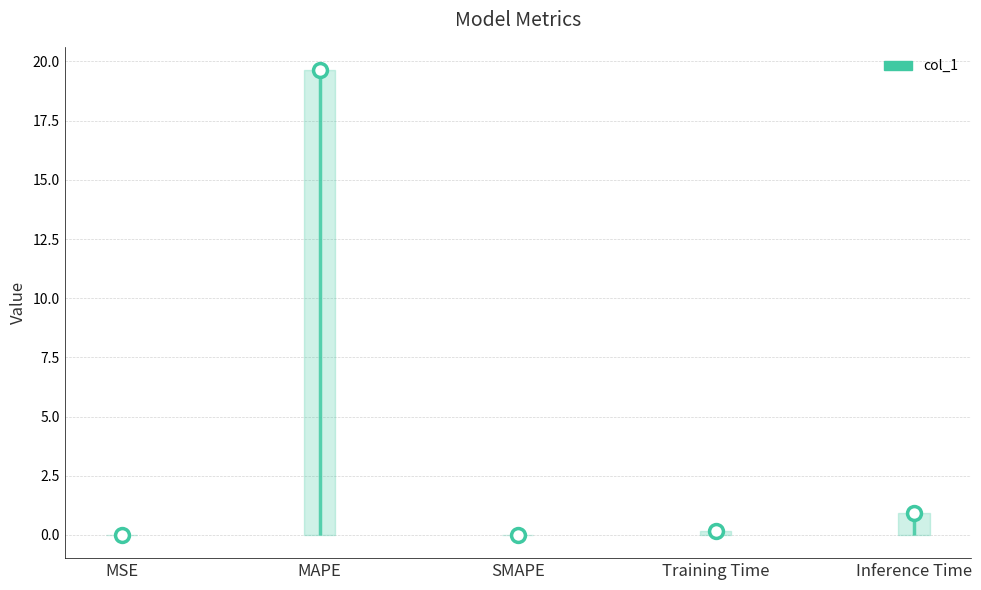

What is the sum of all values?

20.7